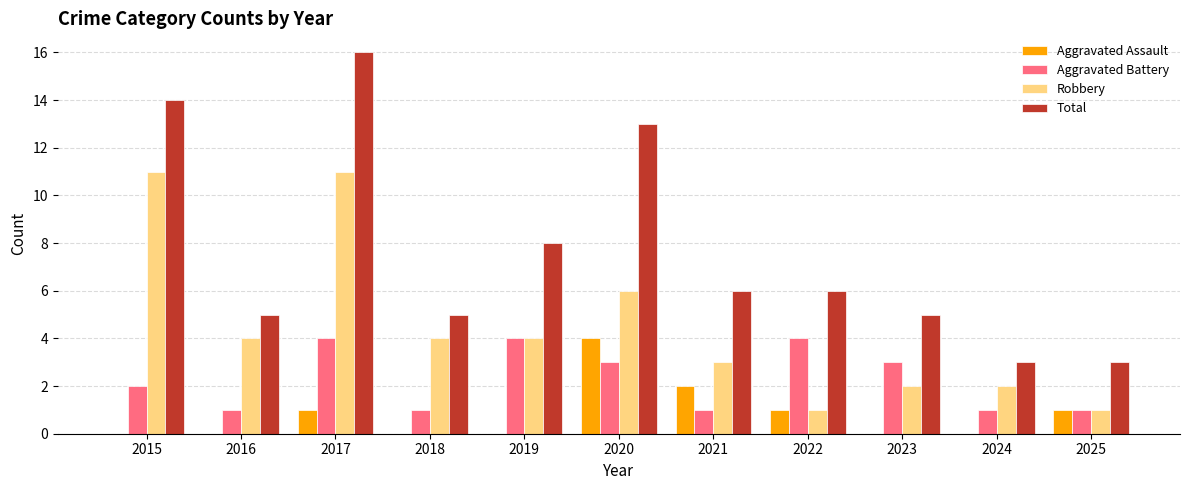

What is the maximum value for Robbery?

11